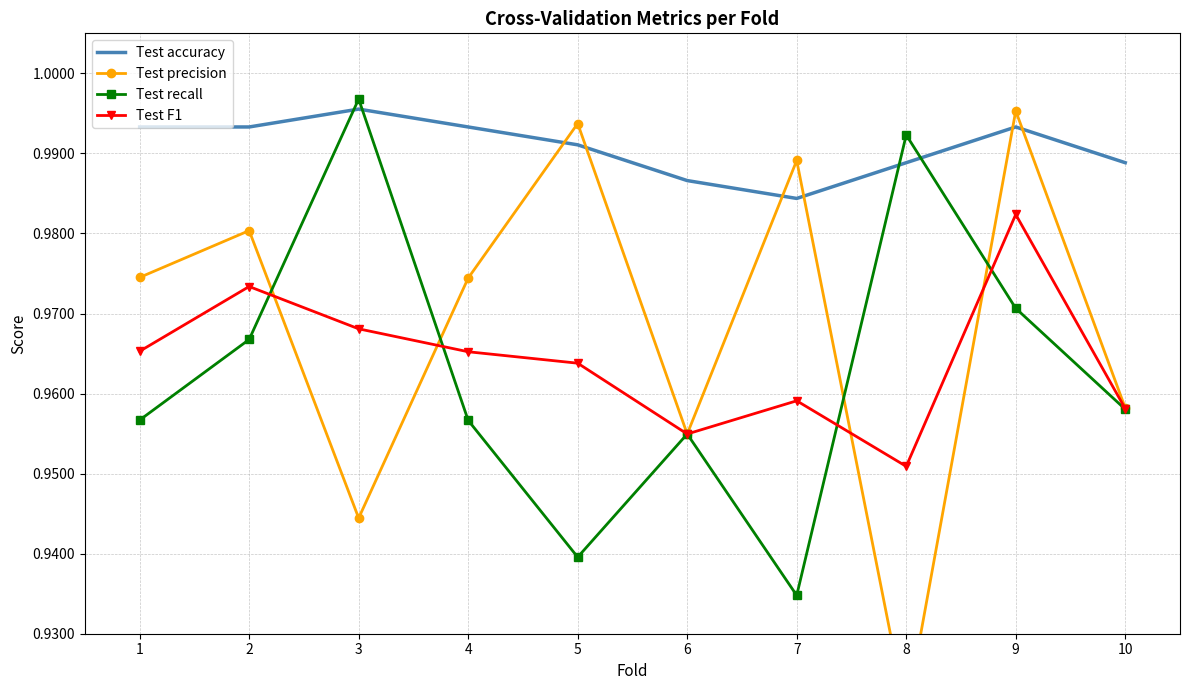

What is the sum of the Test recall values at 4 and 10?

1.9